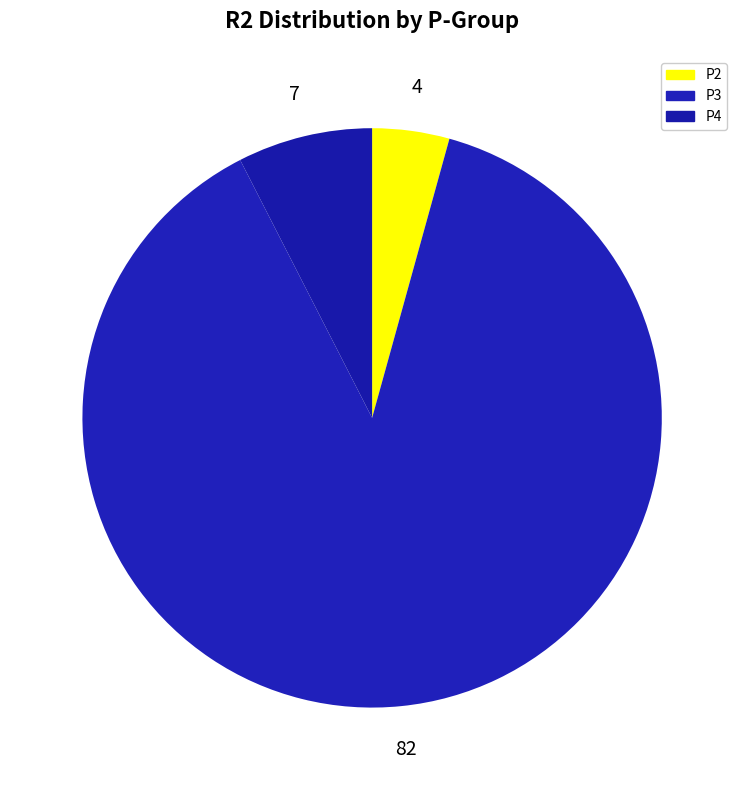

Is there a majority slice in this chart?

Yes